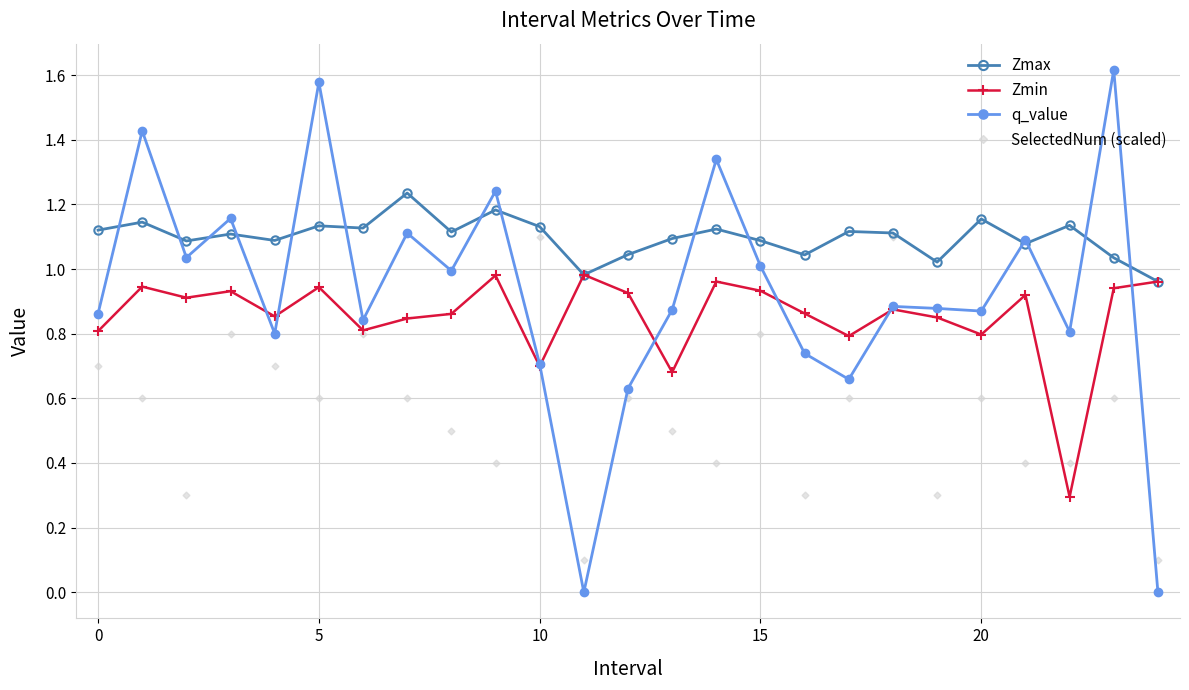

In q_value, how many points are lower than both neighbors (excluding endpoints)?

8